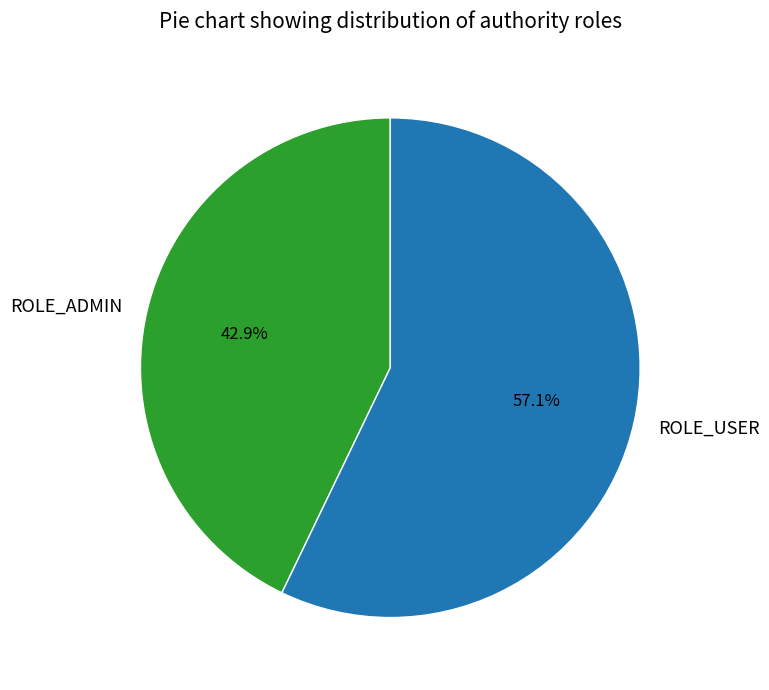

To the nearest percent, what is the average slice percentage?

50%